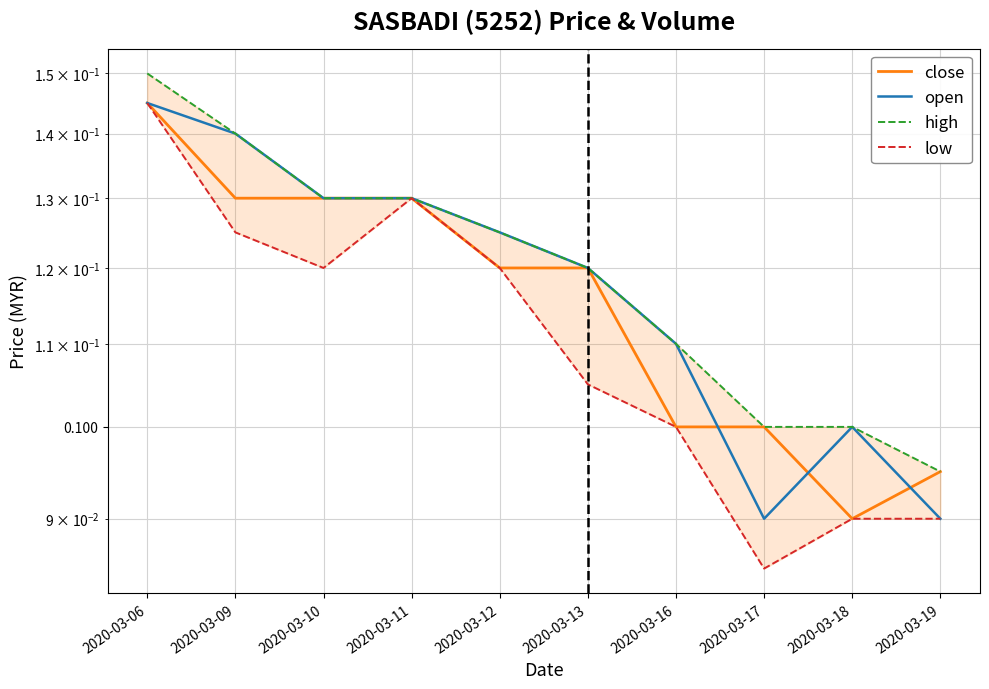

What is the value of the low point at the 9th from the left?

0.1